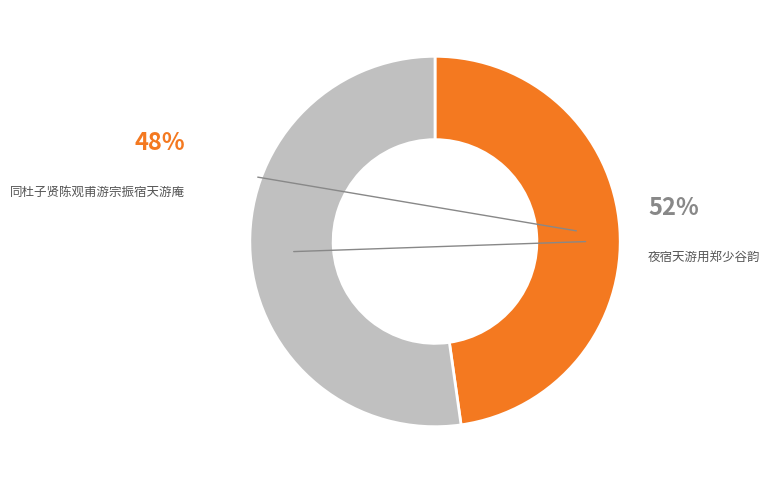

Between 同杜子贤陈观甫游宗振宿天游庵 and 夜宿天游用郑少谷韵, which is larger?

夜宿天游用郑少谷韵